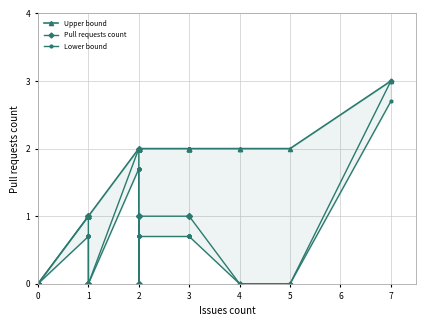

Between 0 and 0, which series saw the biggest shift?

Pull requests count